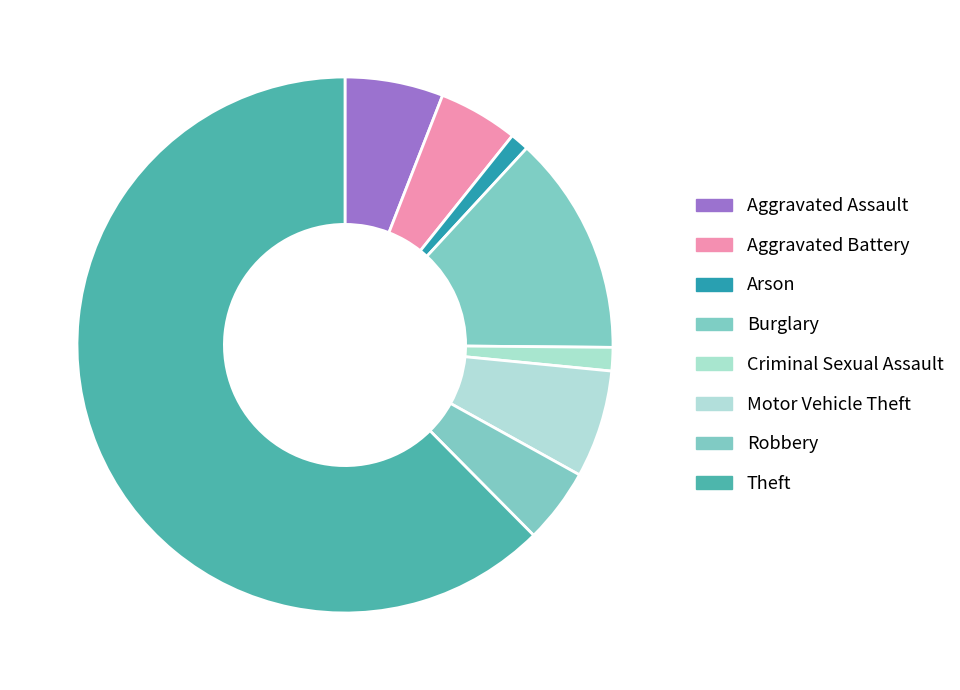

Is the sum of Robbery and Criminal Sexual Assault greater than half?

No